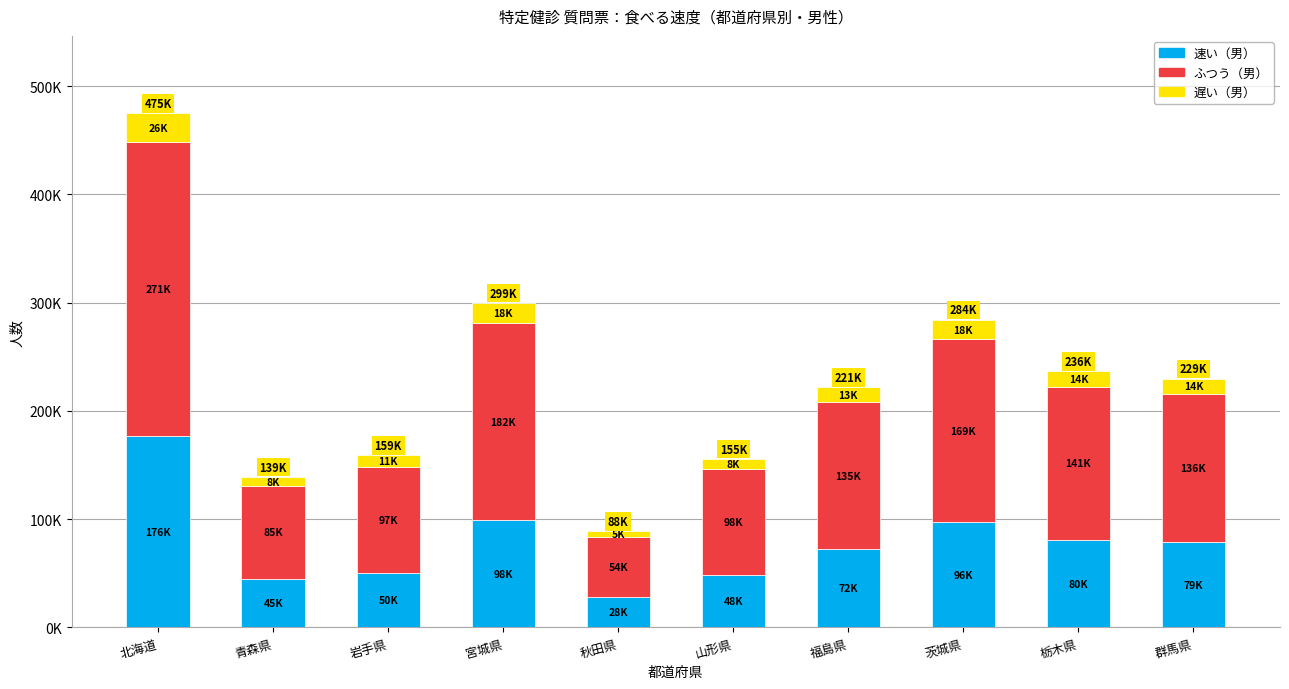

What is the total value across all series at 青森県?

139055